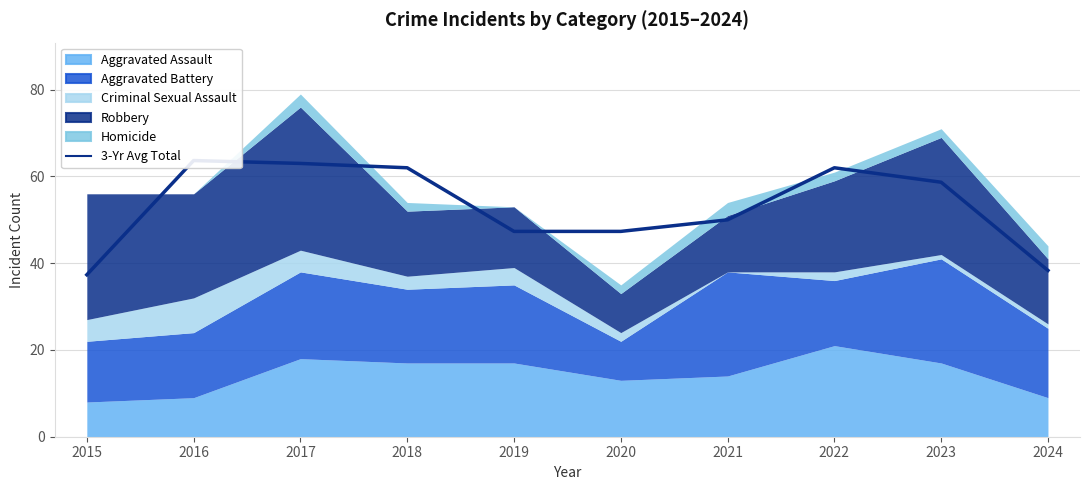

At which category does the chart reach its peak across all series?

2016